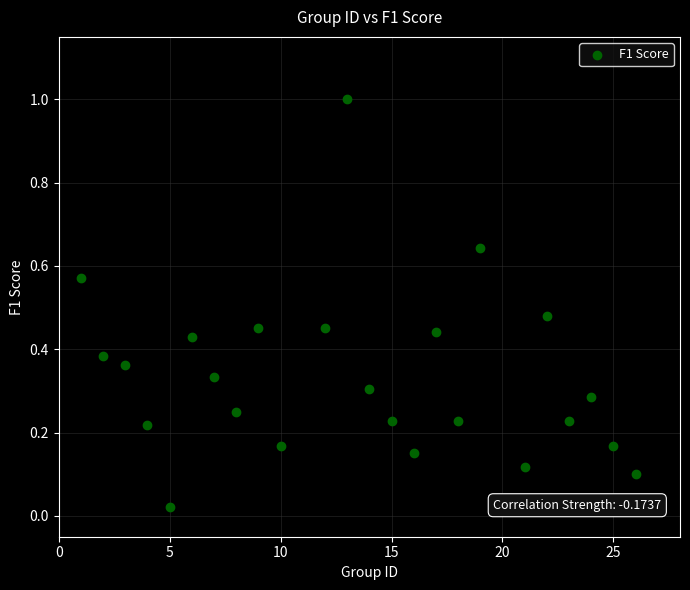

What is the range of X values (max minus min)?

25.0